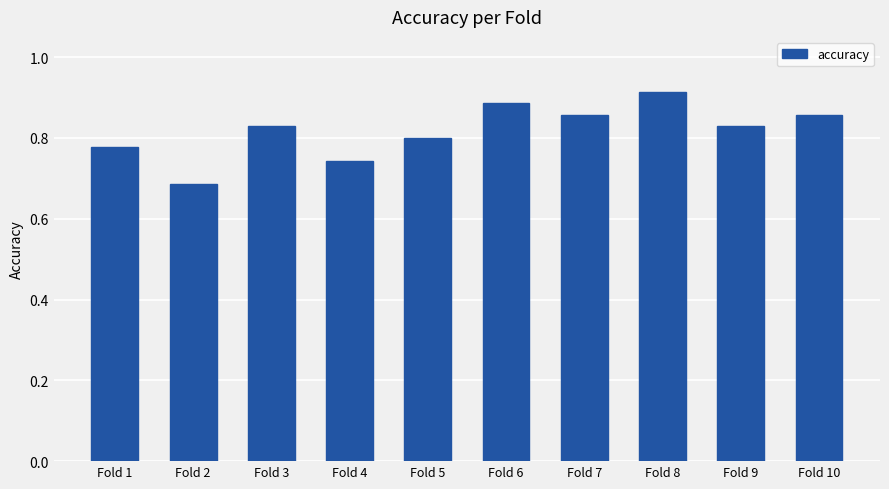

At which label is the value closest to 0?

Fold 2